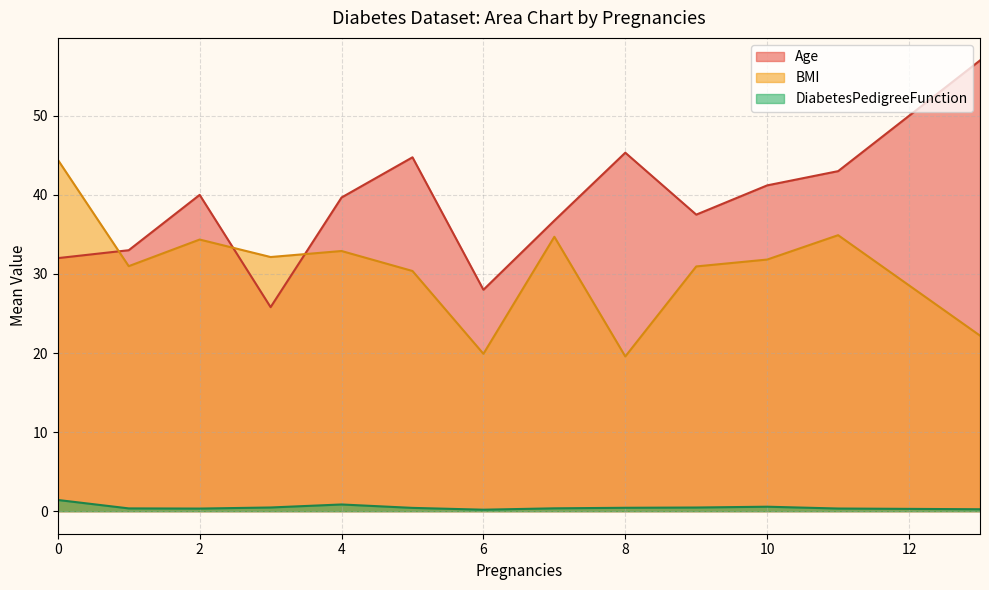

Does the chart display data point markers on the line(s)?

No